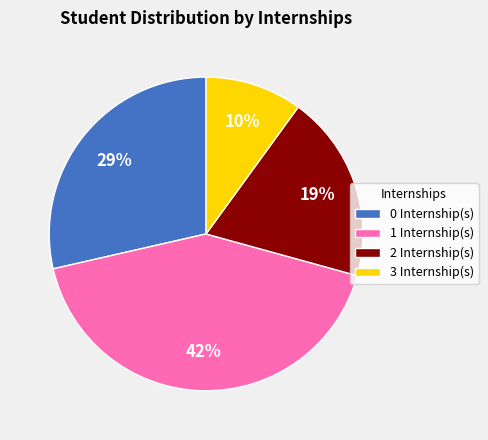

To the nearest percent, what is the difference between the 3 and 0 slice percentages?

19%